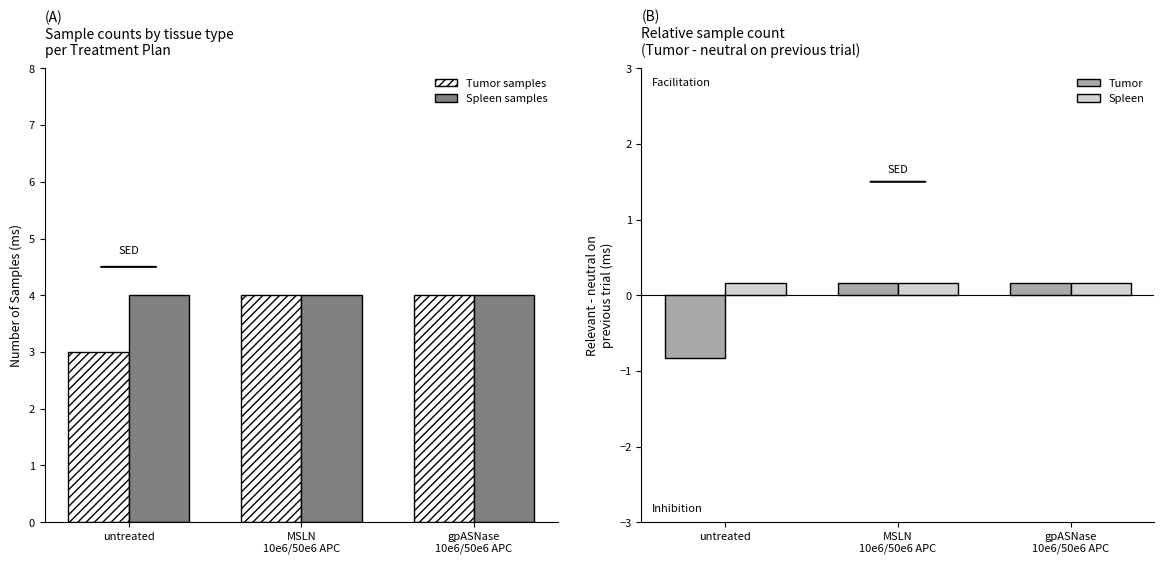

At how many categories does at least one series exceed 2?

3